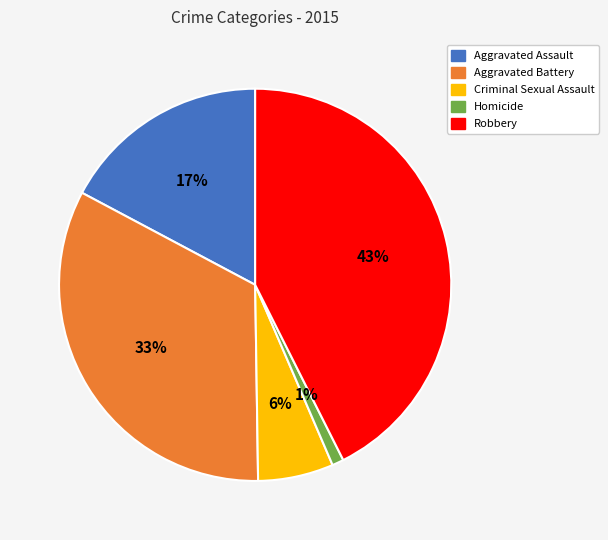

What percentage is the Aggravated Battery slice, to the nearest percent?

33%